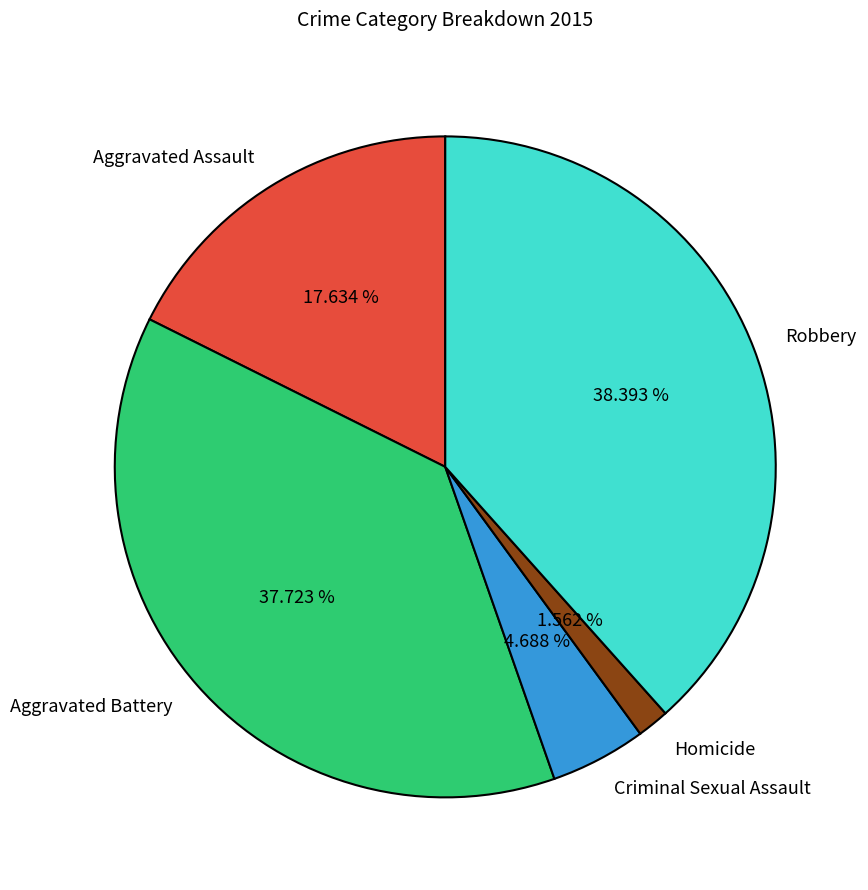

What percentage is the Homicide slice, to the nearest percent?

2%